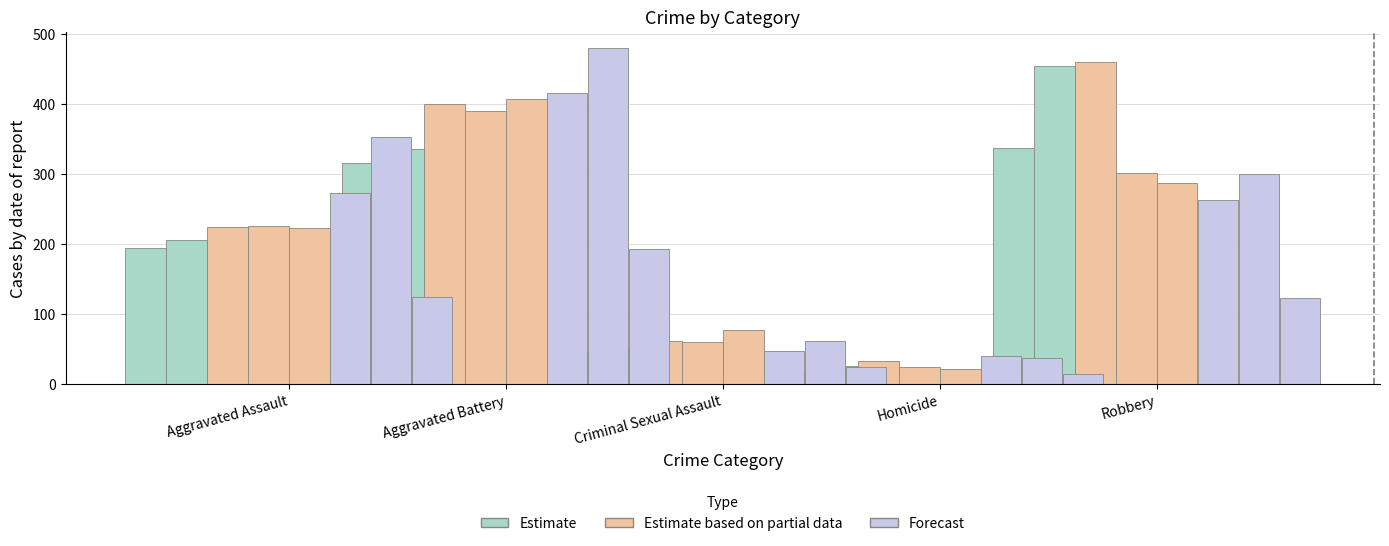

Between Aggravated Battery and Criminal Sexual Assault, which series saw the biggest shift?

Forecast